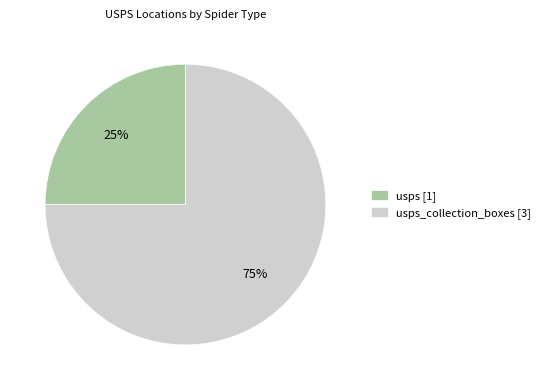

True or false: usps [1] accounts for 25% of the total.

True